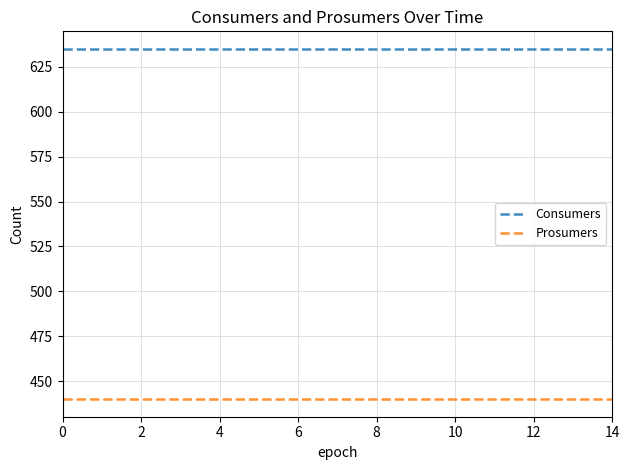

What is the maximum value shown in the chart?

635